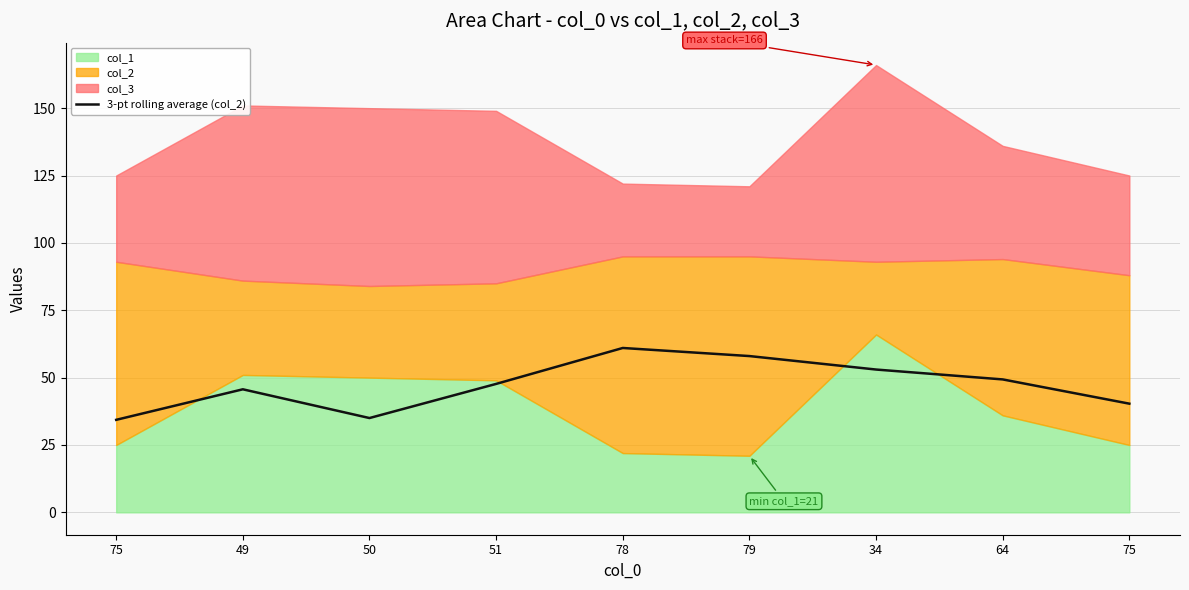

How many points are higher than both their immediate neighbors (excluding endpoints)?

2